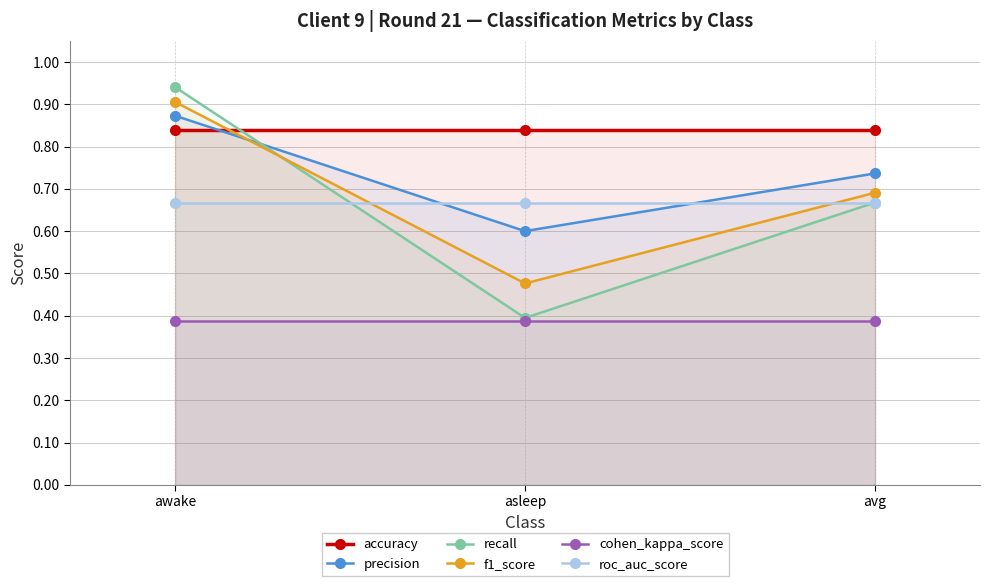

What is the difference between the highest and lowest values at awake?

0.6